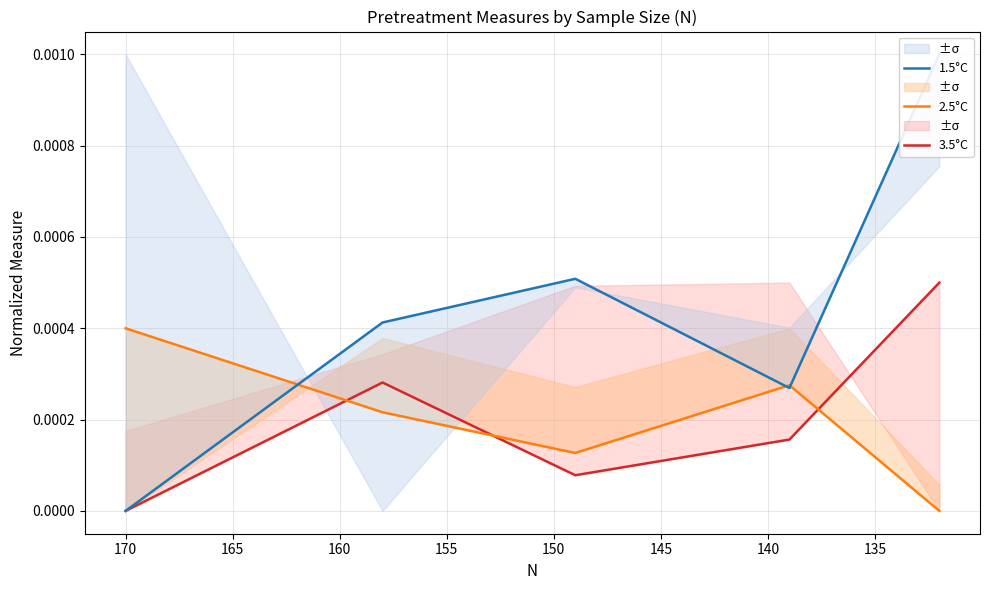

Is the value of 1.5°C at 130 greater than the value of 3.5°C at 145?

No